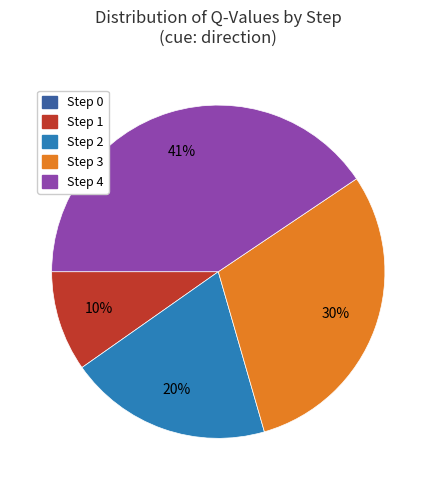

Which has a higher value, Step 4 or Step 1?

Step 4